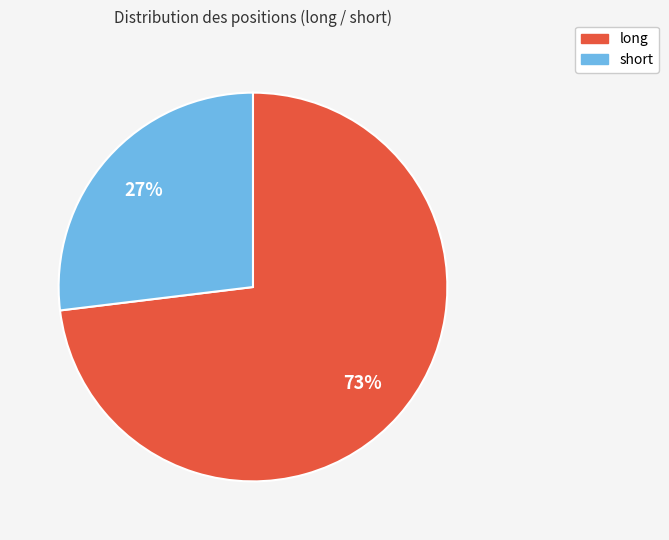

What is the majority slice?

long